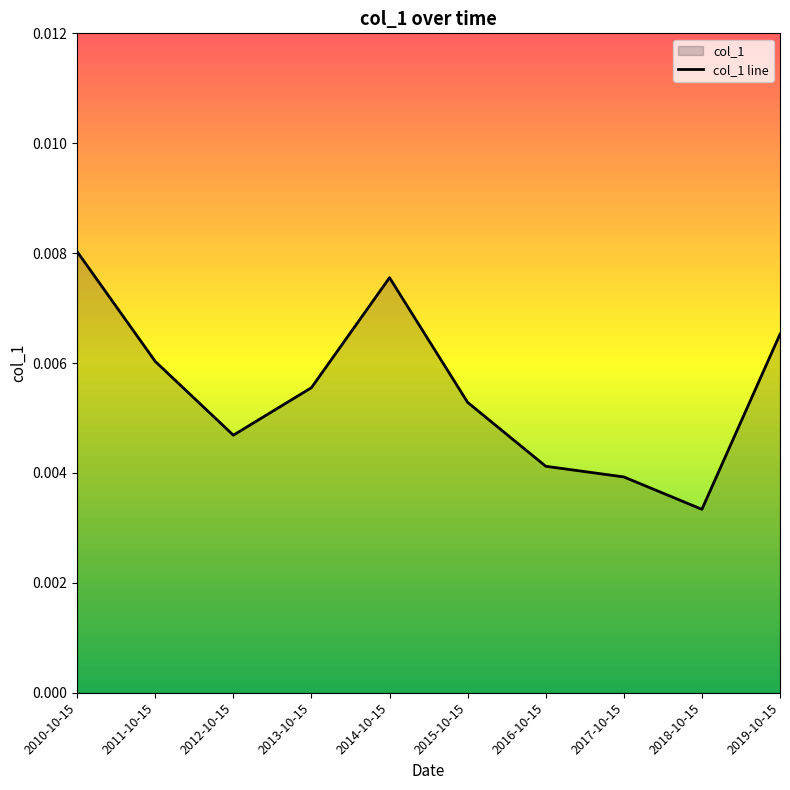

At which category does the chart reach its minimum across all series?

2018-10-15